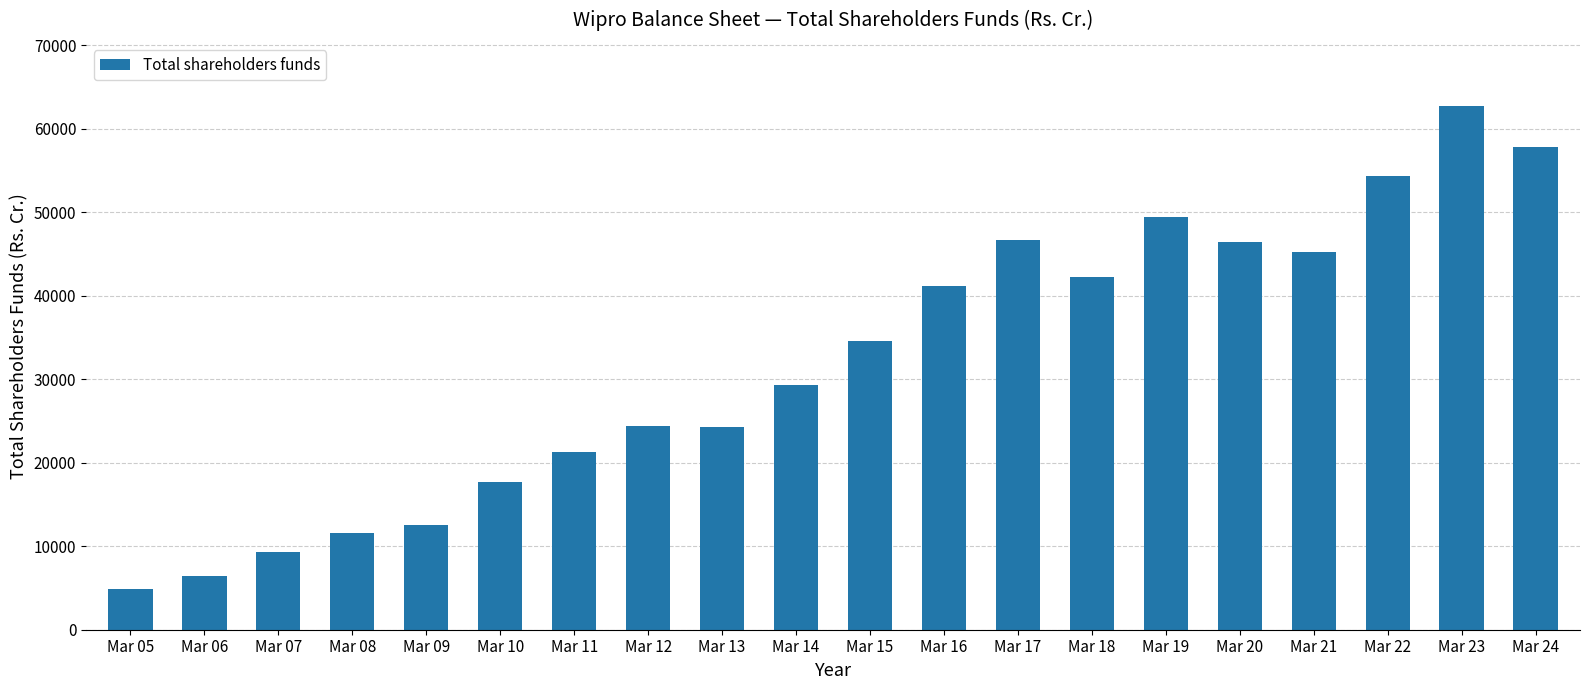

How many bars are there in total?

20